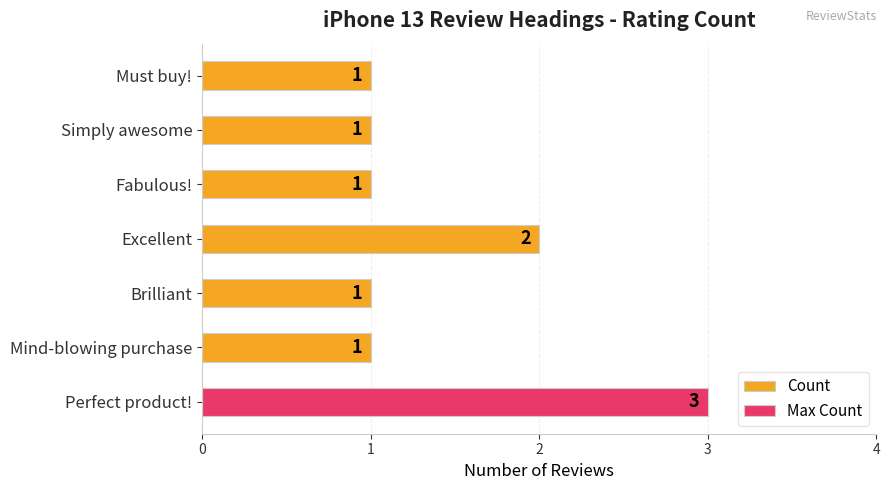

What is the sum of the values at Must buy! and Perfect product!?

4